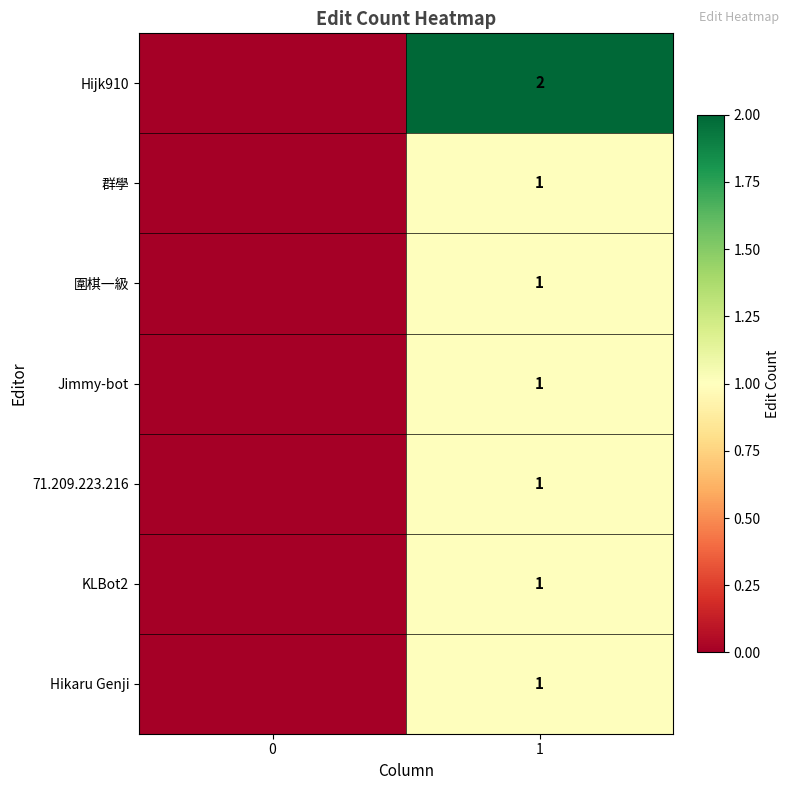

The KLBot2 series shows 2 at 1. True or false?

False